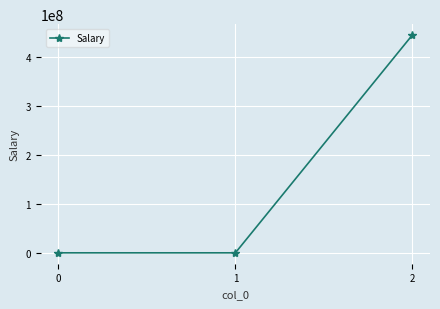

Does the chart display data point markers on the line(s)?

Yes